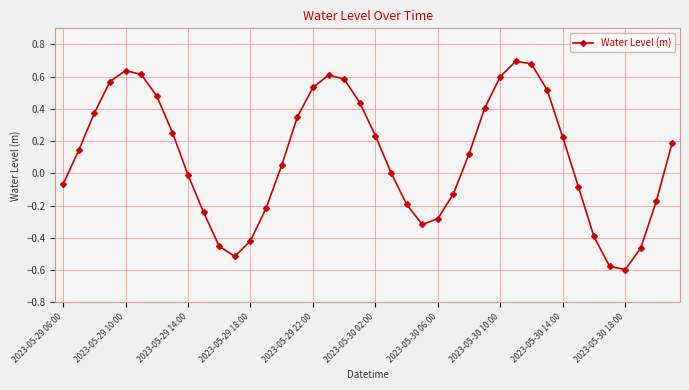

How many points are higher than both their immediate neighbors (excluding endpoints)?

3